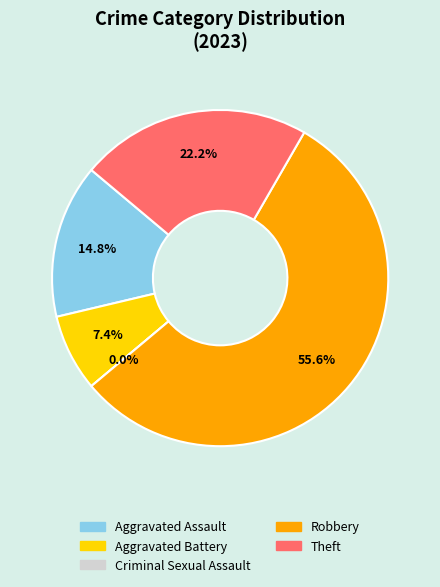

Count the number of slices in the pie.

5